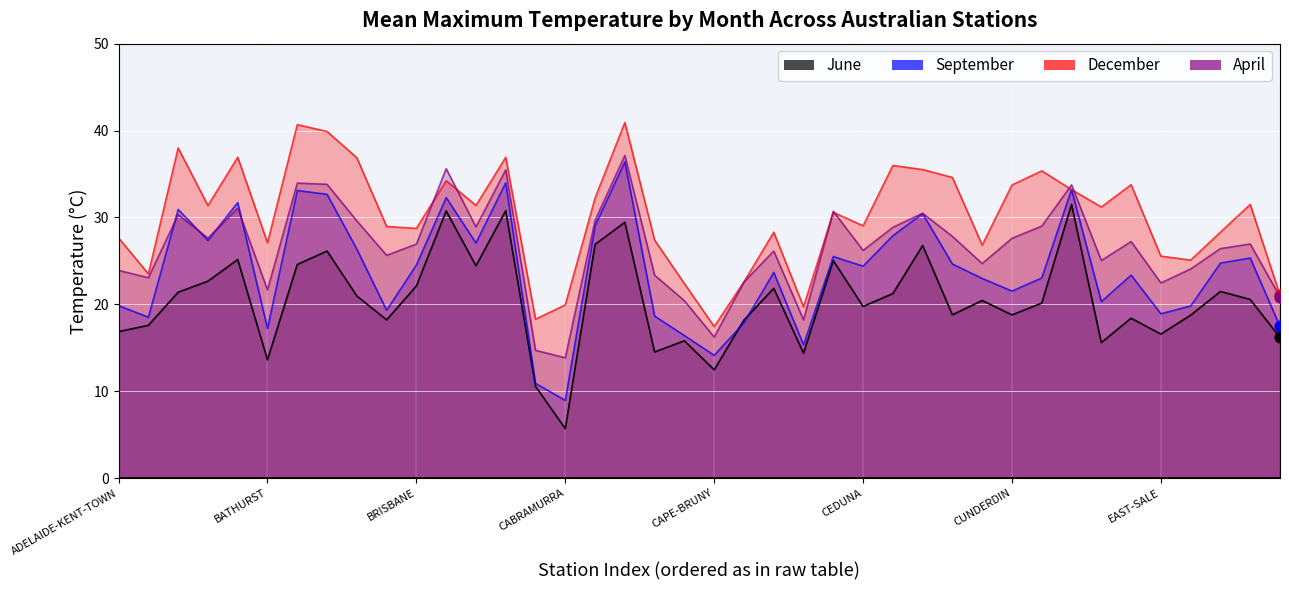

What is the total value across all series at CAPE-MORETON?

99.9